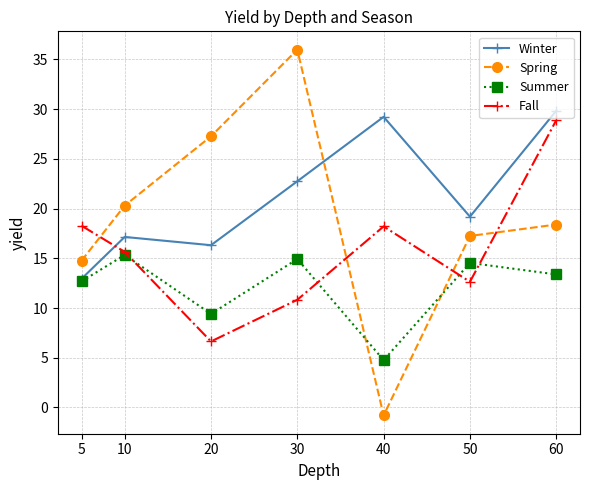

Rank the series at 30 from lowest to highest value.

Fall, Summer, Winter, Spring